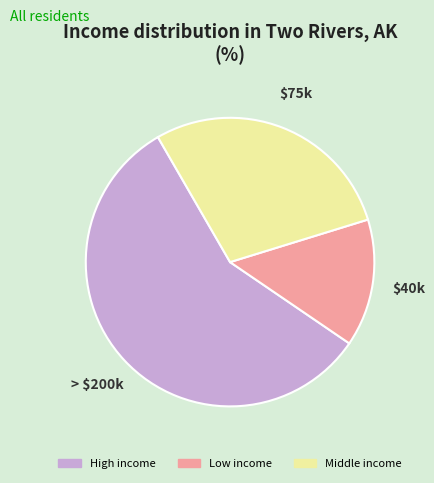

Rank the categories by value from lowest to highest.

Low income, Middle income, High income